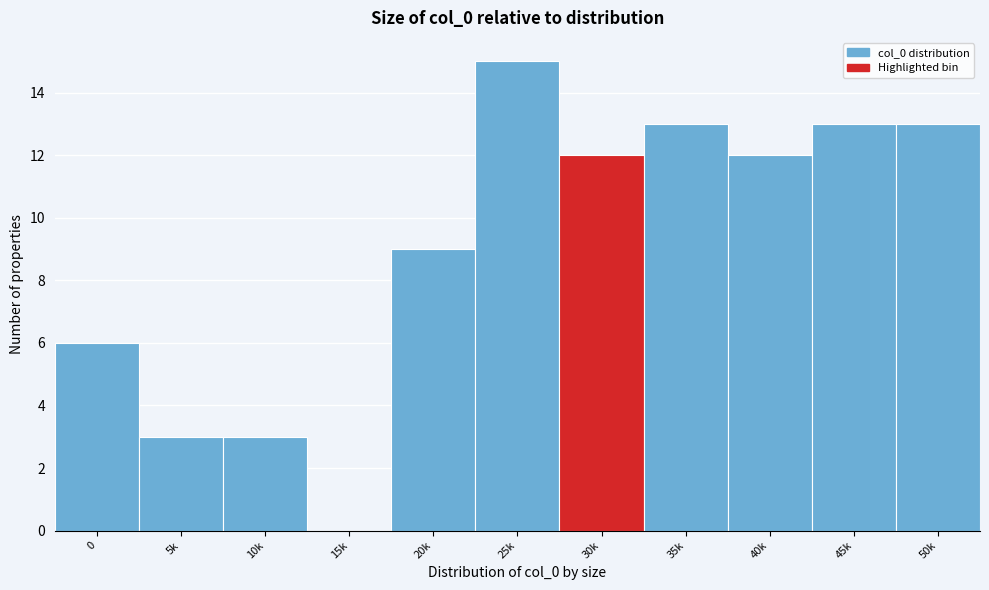

Reading right to left, extract all data points from this chart.

50k=13	45k=13	40k=12	35k=13	30k=12	25k=15	20k=9	15k=0	10k=3	5k=3	0=6